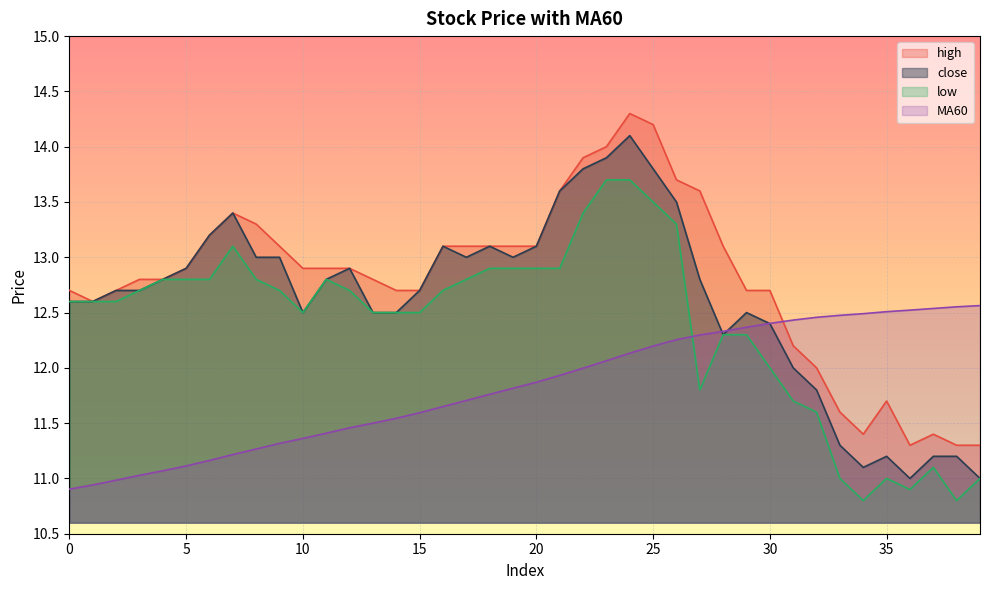

Rank the series by their maximum value, from lowest to highest.

MA60, low, close, high